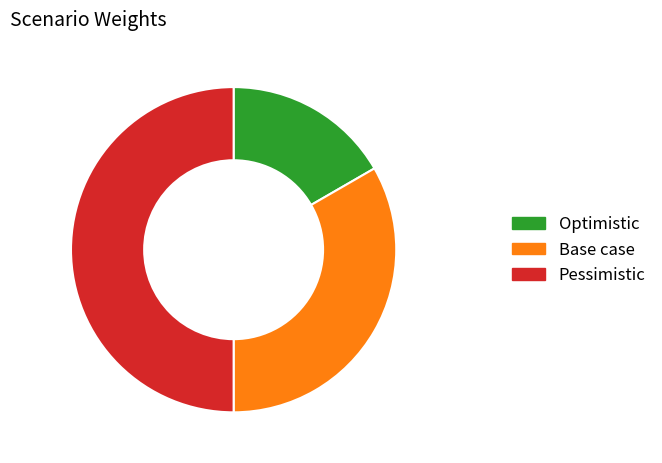

Do Optimistic and Pessimistic together represent more than half of the pie?

Yes